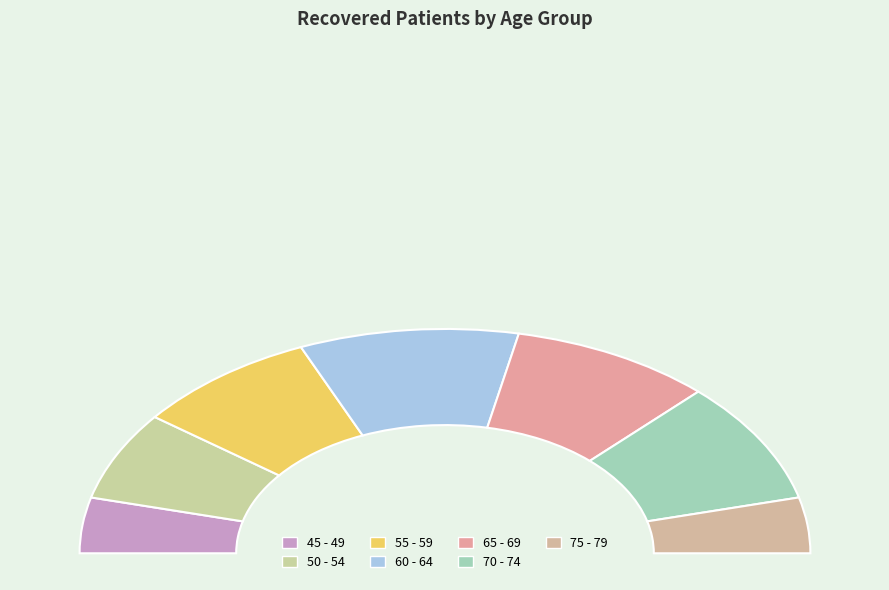

How many segments does this pie chart have?

7